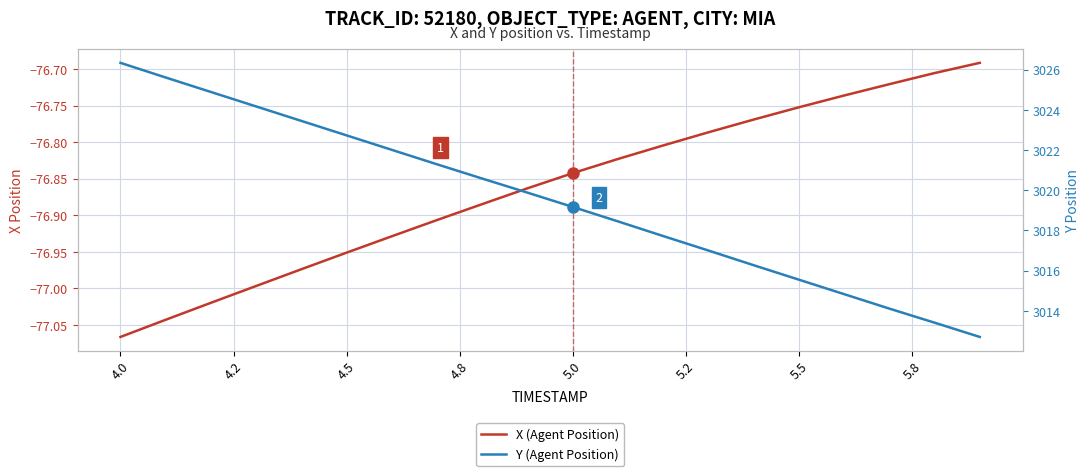

Is this an area chart (filled region under the line)?

No